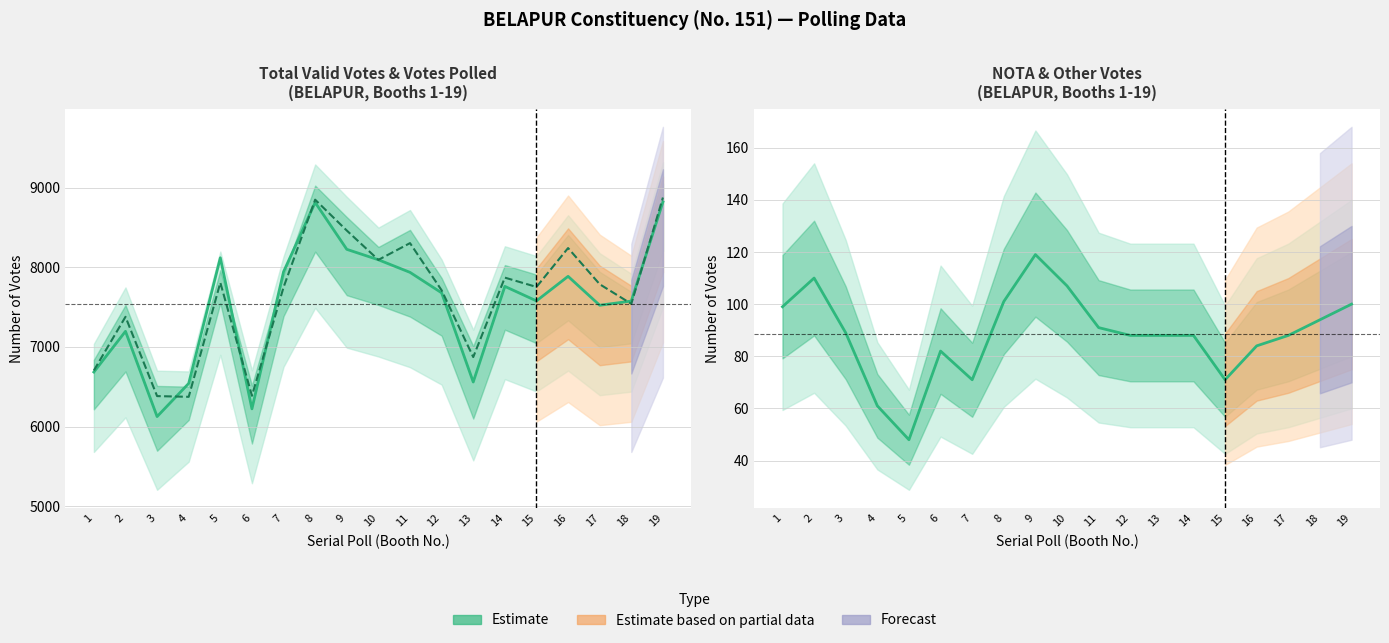

At which category is the sum across all series the highest?

19